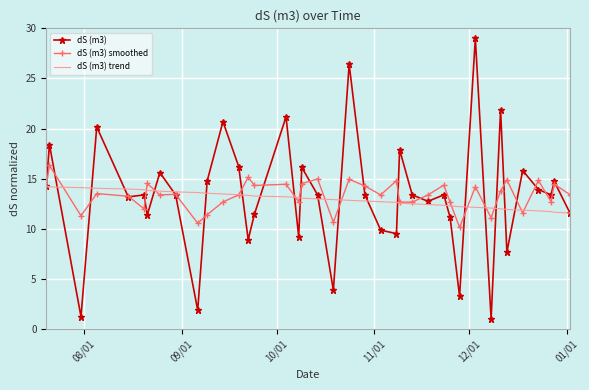

What is the average value of the dS (m3) trend series?

12.9